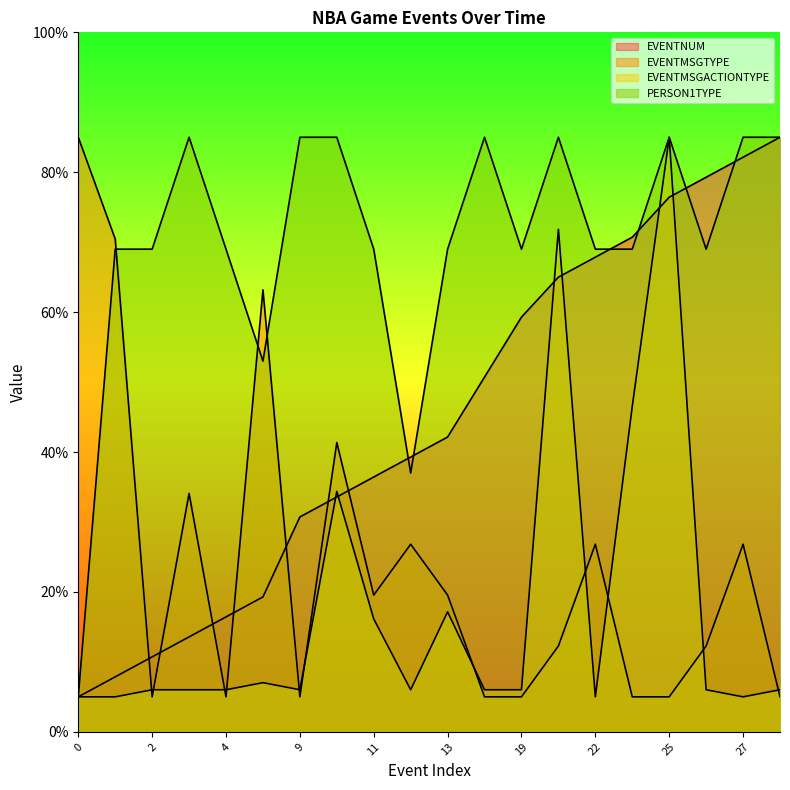

Is the value of PERSON1TYPE at 1 greater than the value of EVENTMSGACTIONTYPE at 26?

Yes